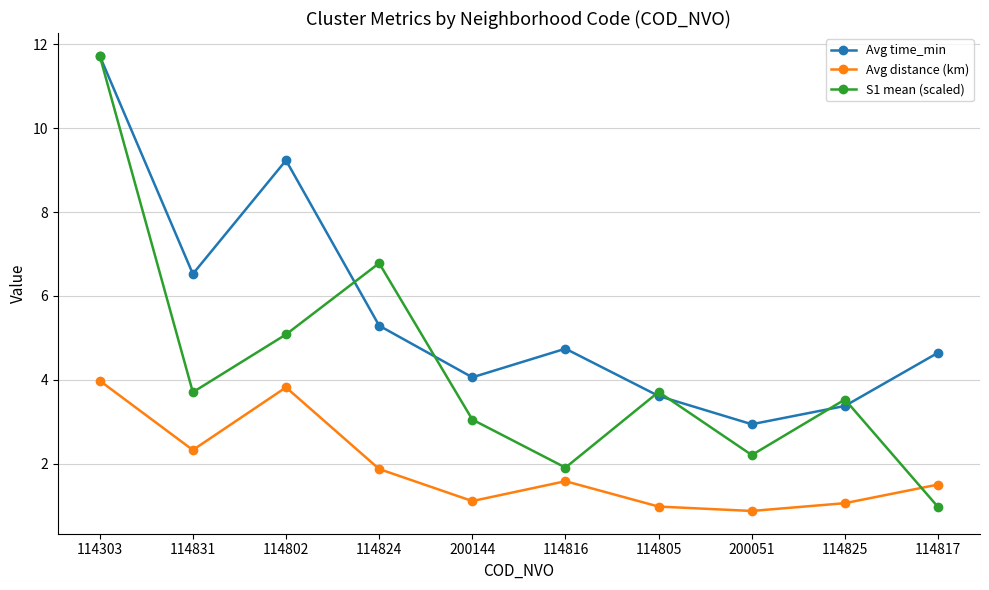

At which label is Avg distance (km) closest to 2?

114824